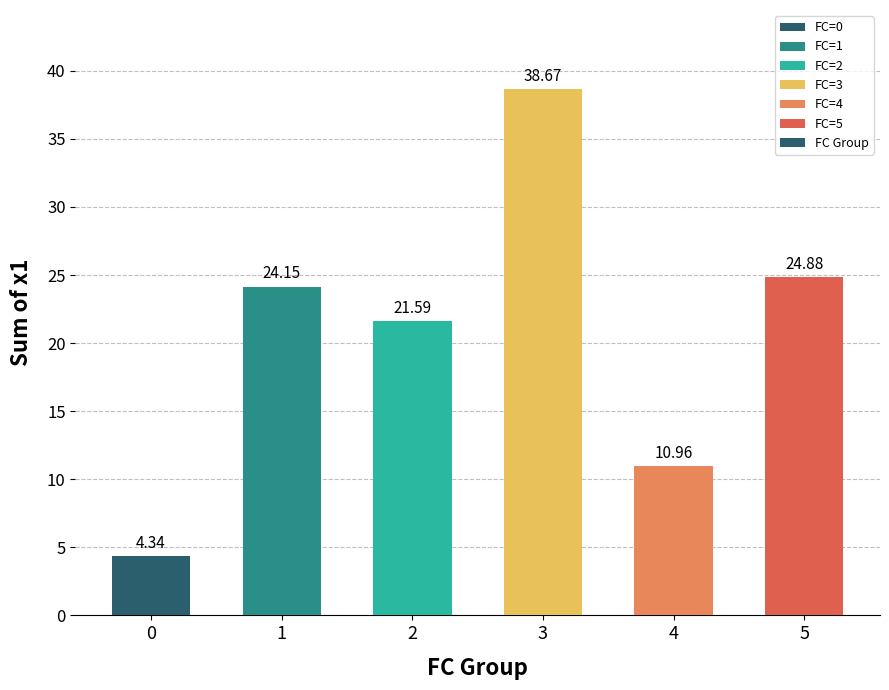

Approximately how many times larger is the value at 5 compared to 3?

0.6